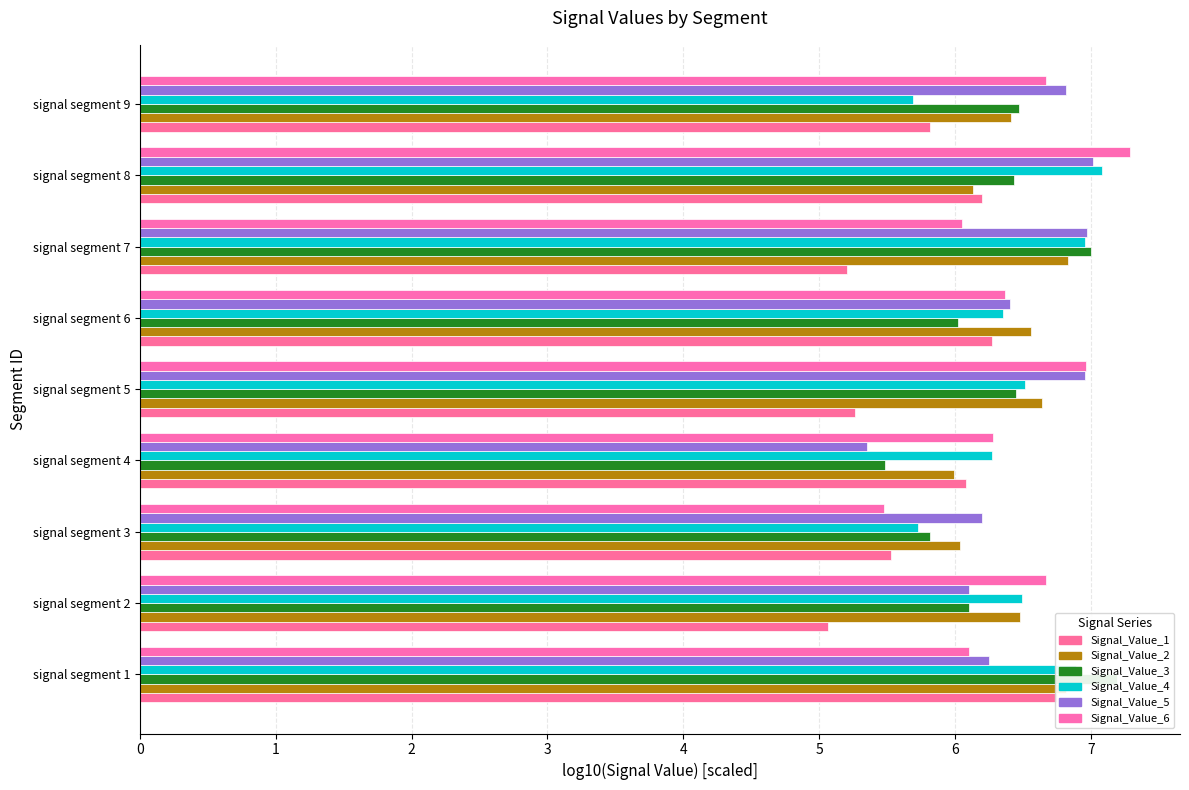

What is the value of the Signal_Value_4 bar at the 3rd from the left?

5.7